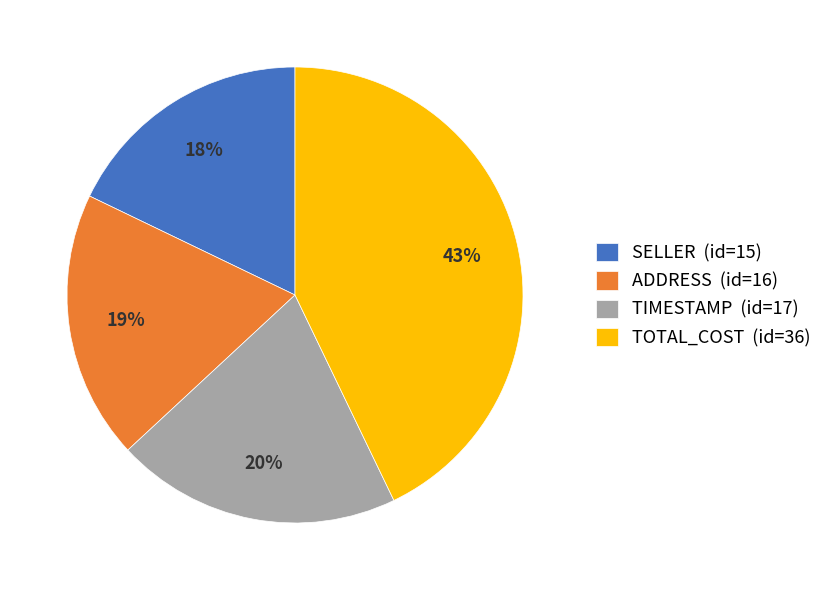

Is there any slice that represents more than half of the pie?

No